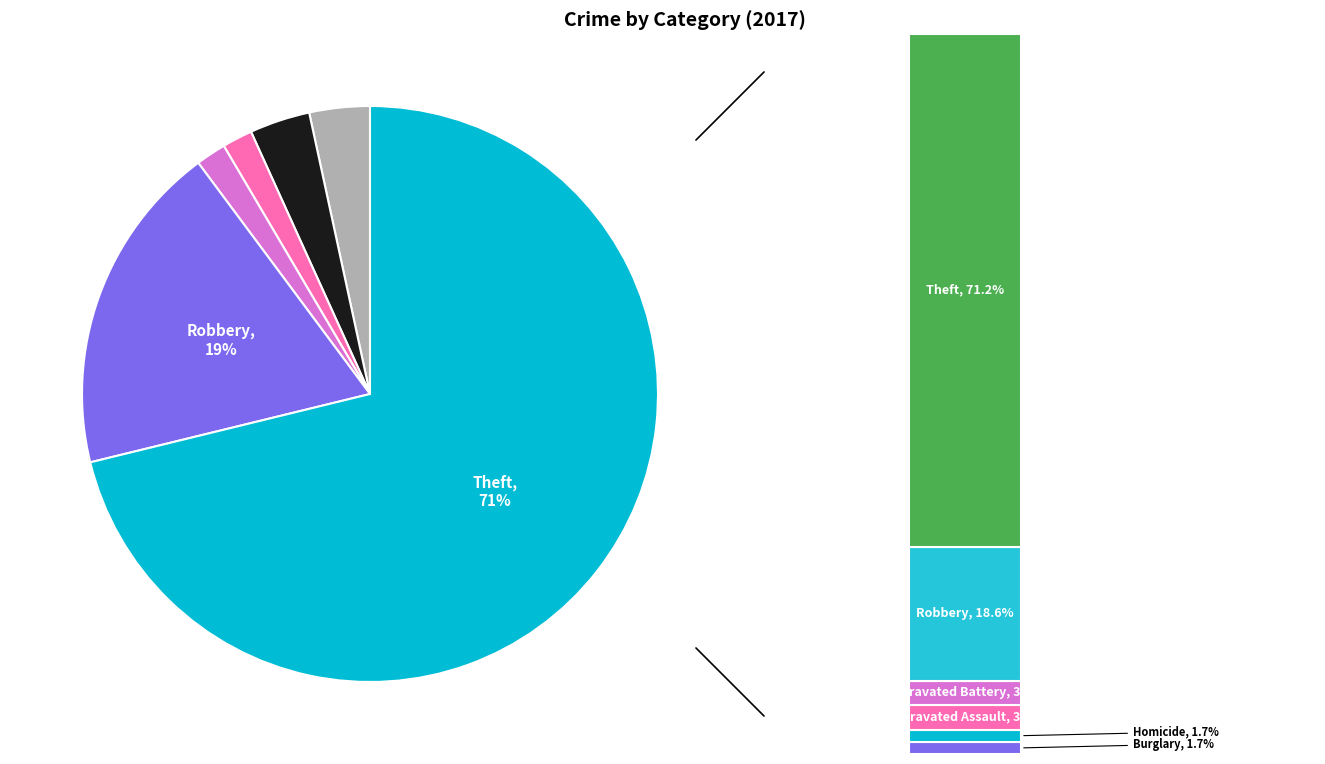

Approximately how many times larger is the value at Criminal Sexual Assault compared to Burglary?

1.0